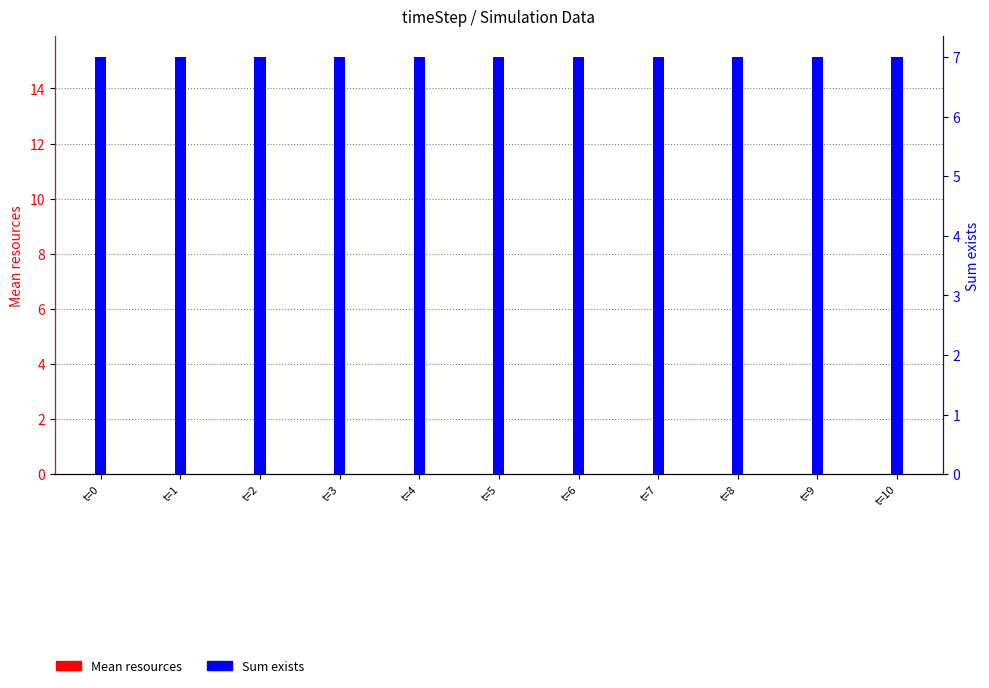

What is the smallest value displayed?

5.0